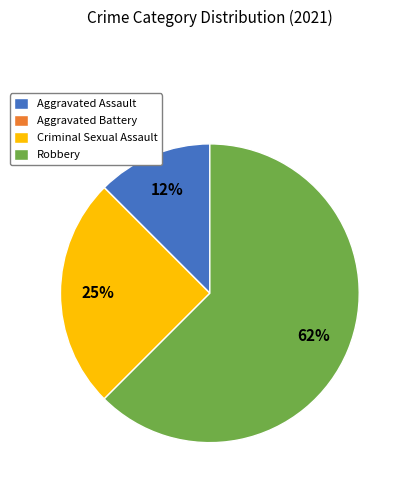

Do Robbery and Aggravated Assault together represent more than half of the pie?

Yes